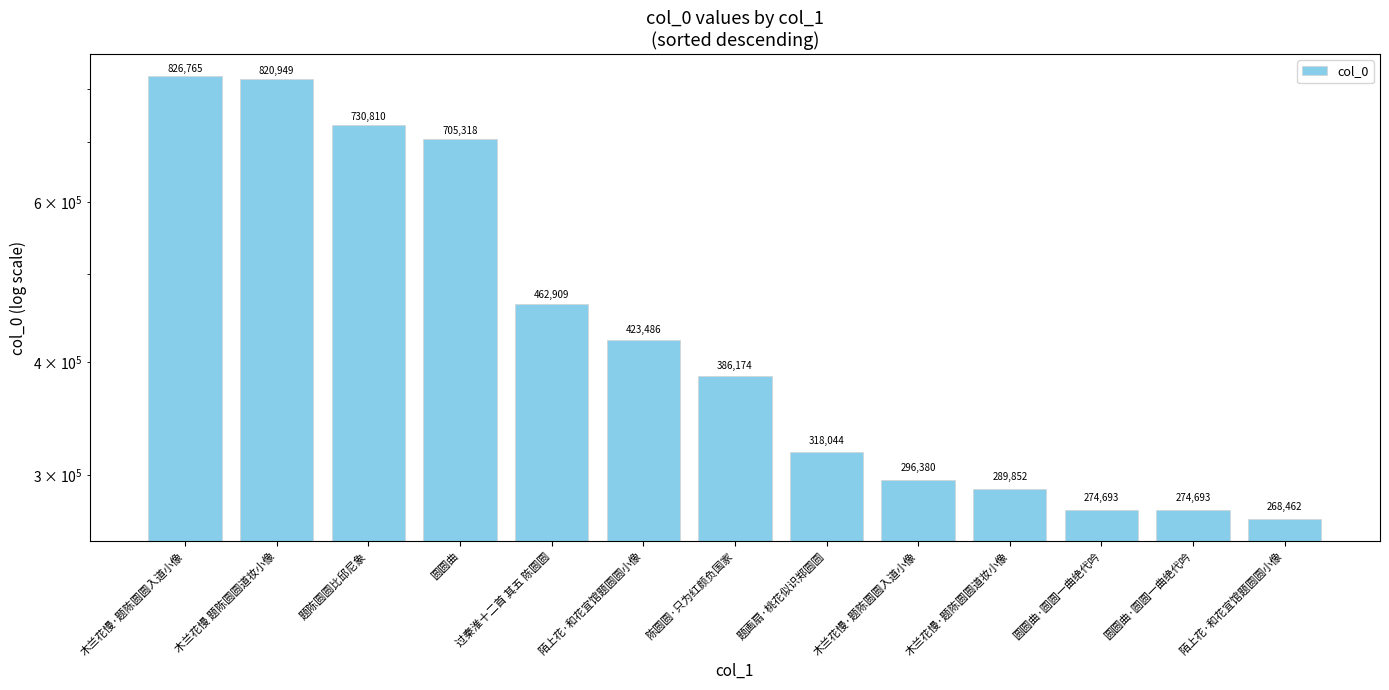

Where is the data nearest to the value 547613?

过秦淮十二首 其五 陈圆圆